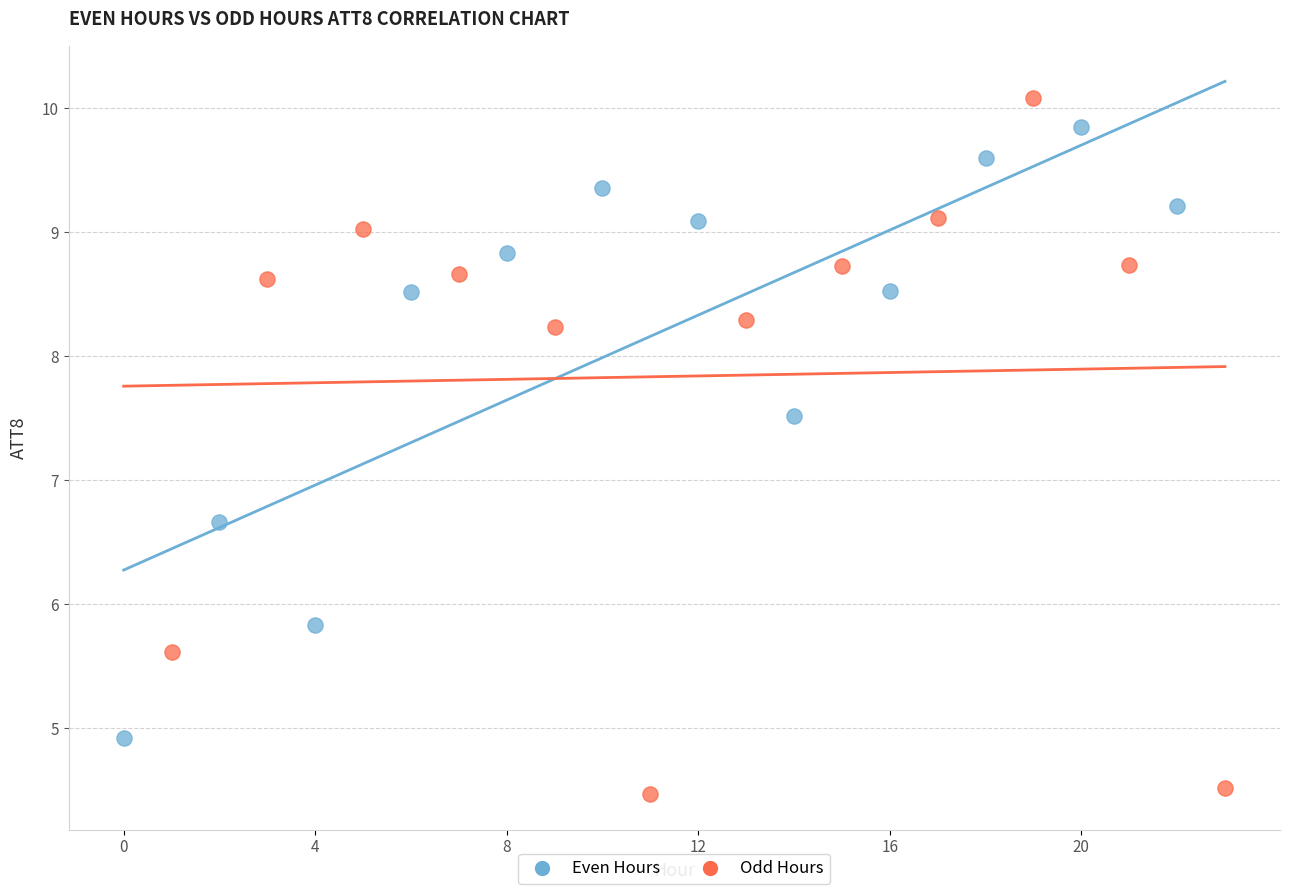

Which series reaches the minimum Y coordinate?

Odd Hours